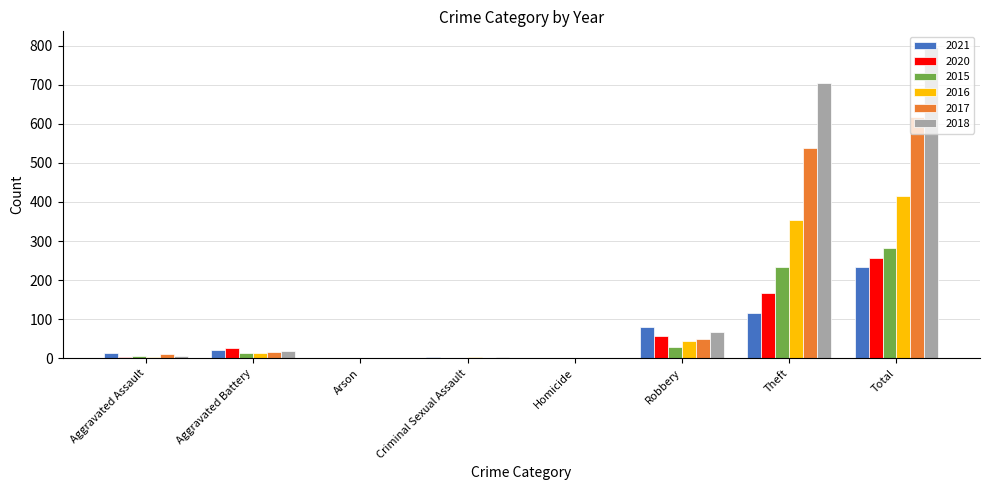

Count the number of data series in this chart.

6